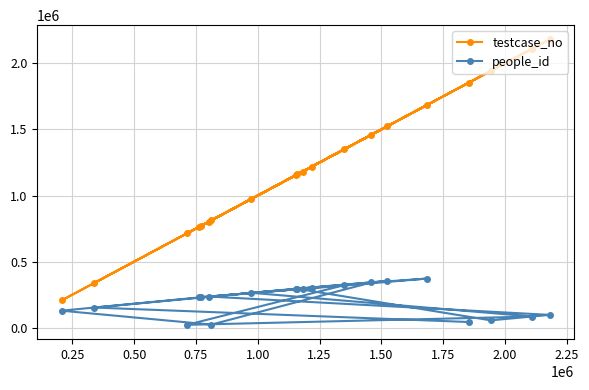

List the series in order of their overall mean, highest first.

testcase_no, people_id